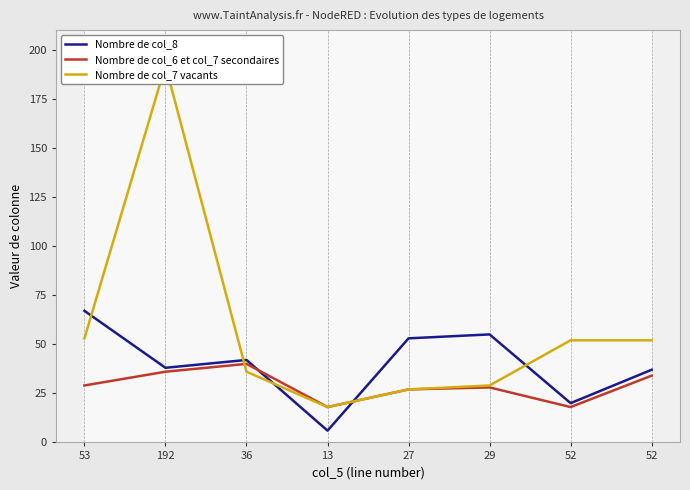

What is the difference between the Nombre de col_6 et col_7 secondaires values at 192 and 27?

9